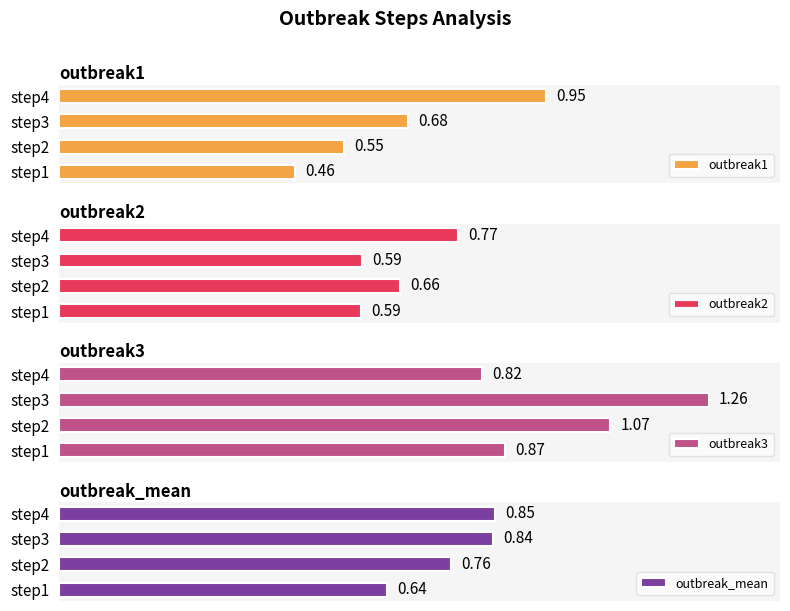

List the labels in order of outbreak1 value, smallest first.

step1, step2, step3, step4